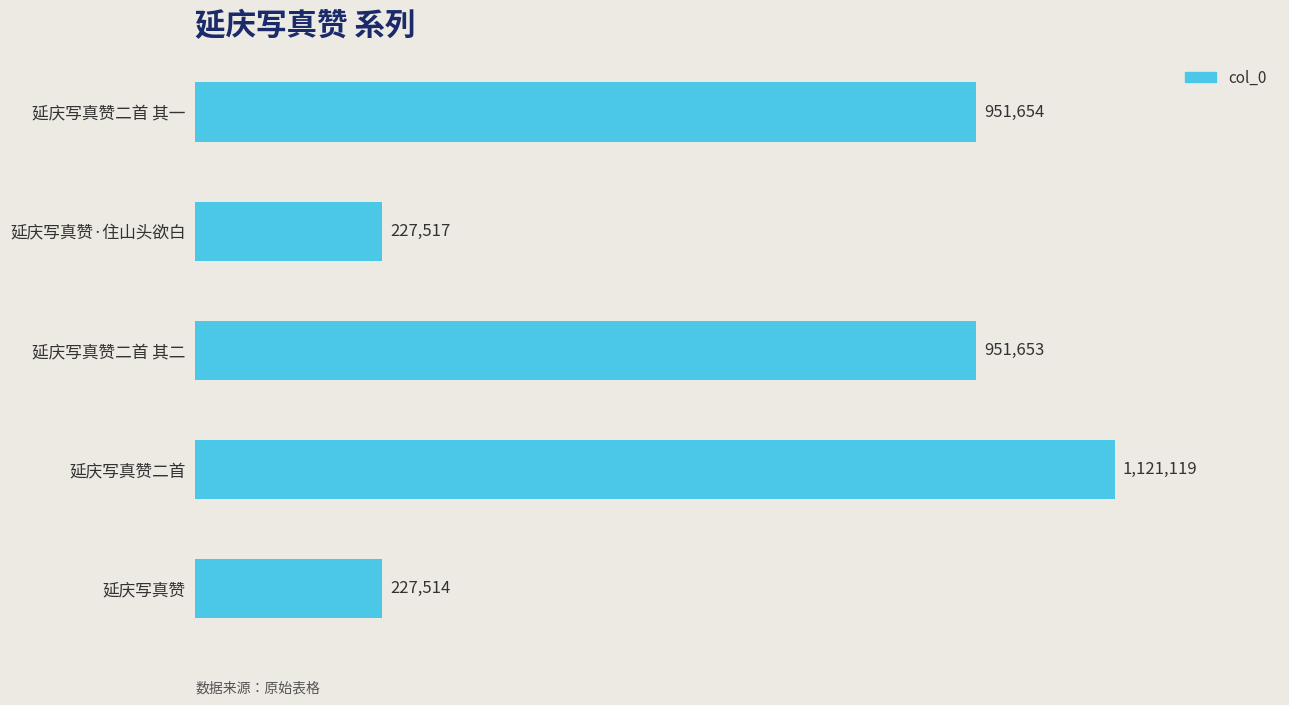

Does the chart contain any negative values?

No